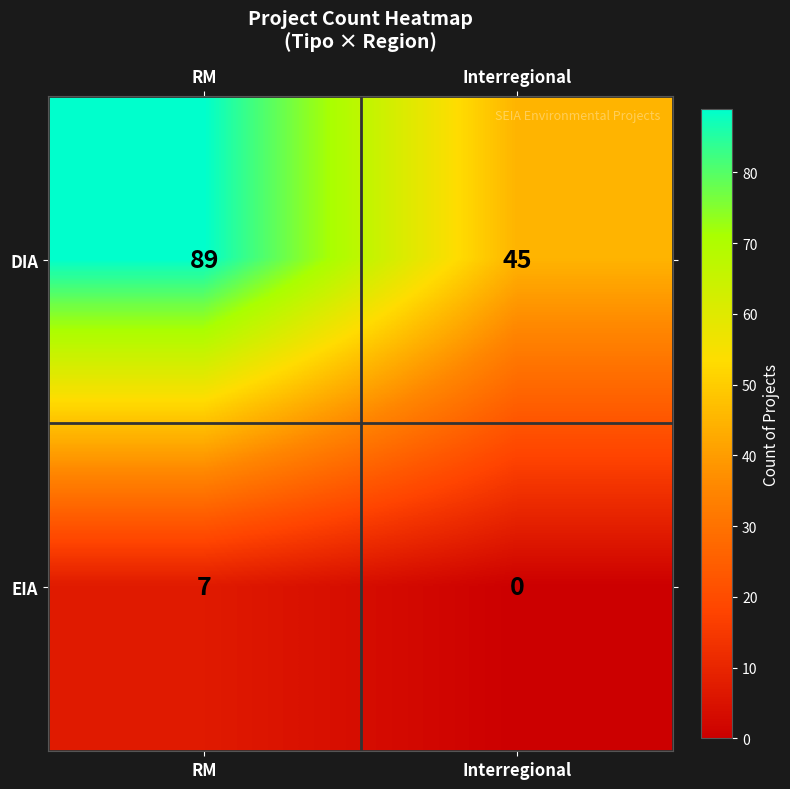

What is the maximum value shown in the chart?

89